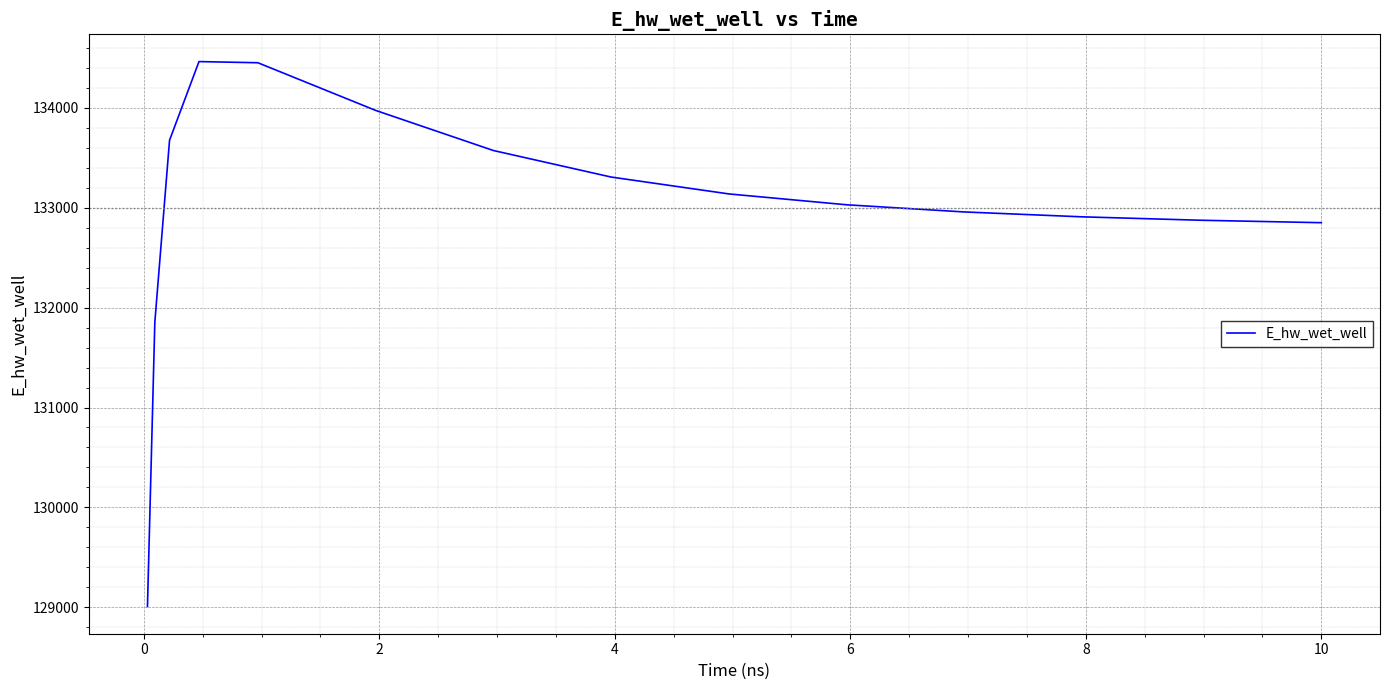

What is the difference between the maximum and second lowest values?

2608.7